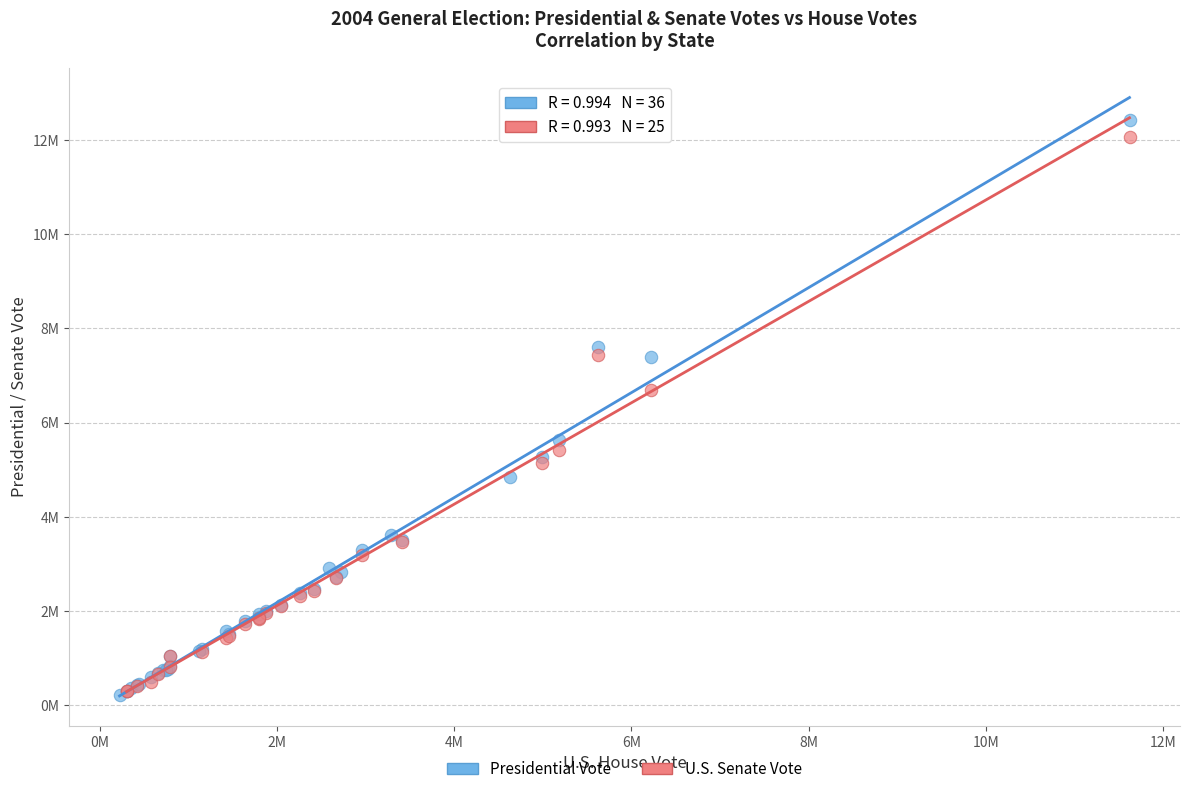

What are all the series names shown in the legend?

Presidential Vote, U.S. Senate Vote